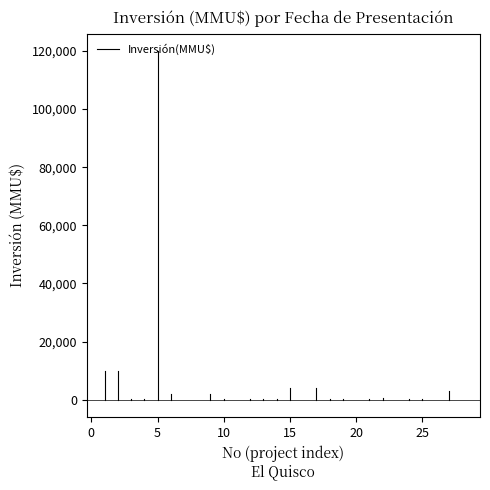

What is the value of the 2nd point from the left?

10000